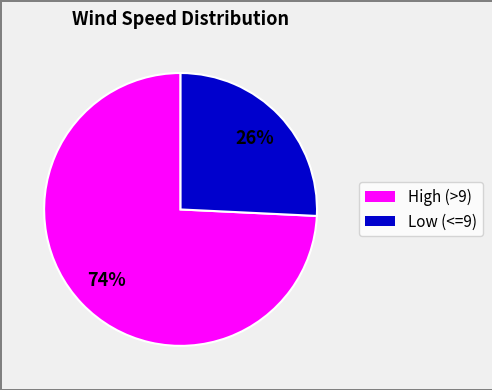

Count the number of slices in the pie.

2